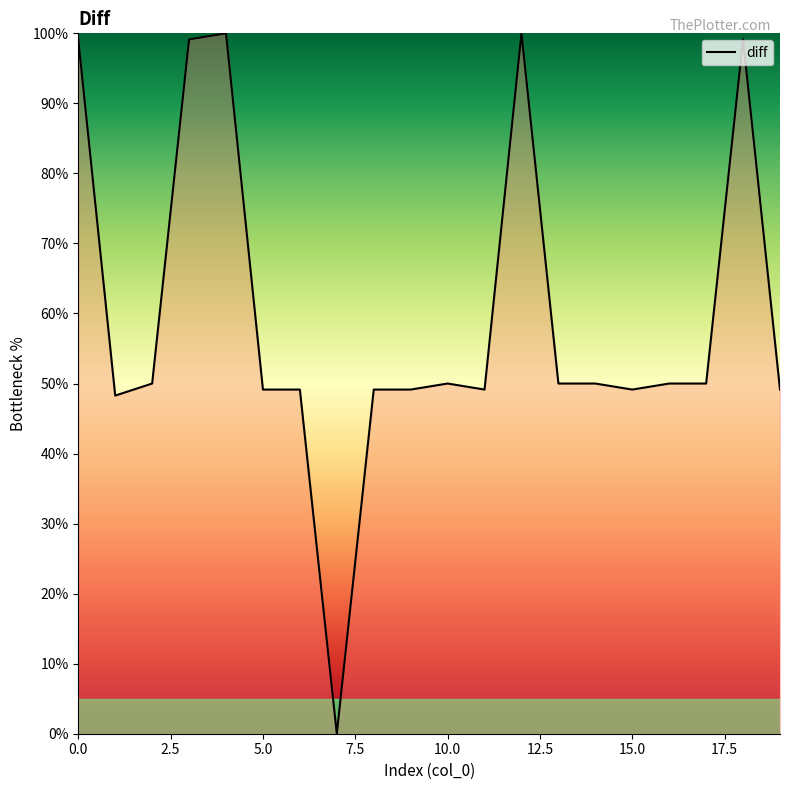

True or false: the data has more than 0 interior local peaks.

True